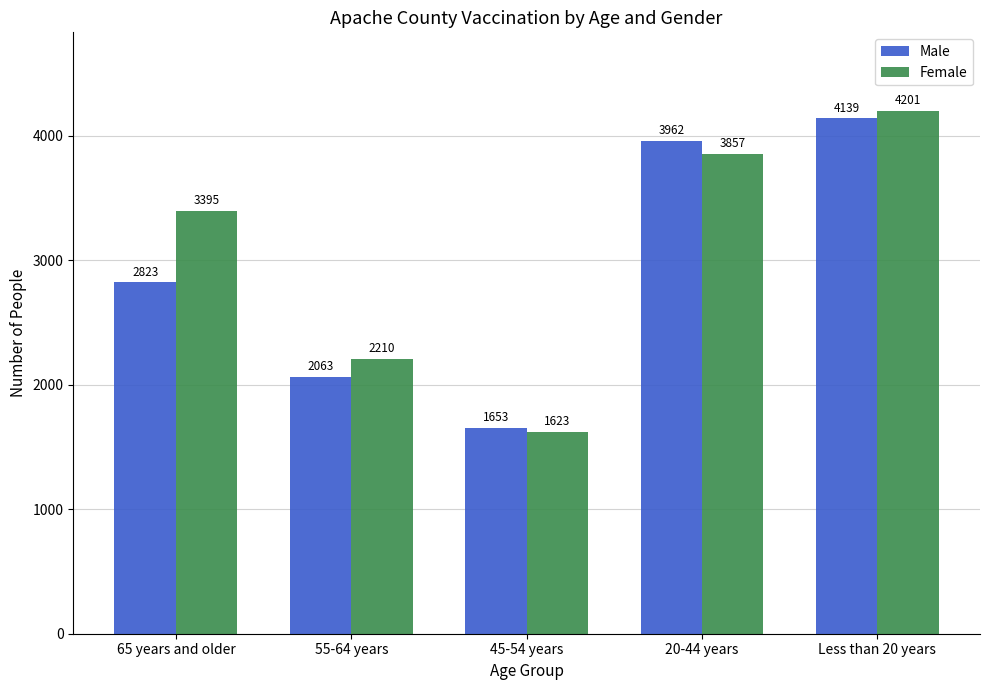

What is the value of the Male bar at the 5th from the left?

4139